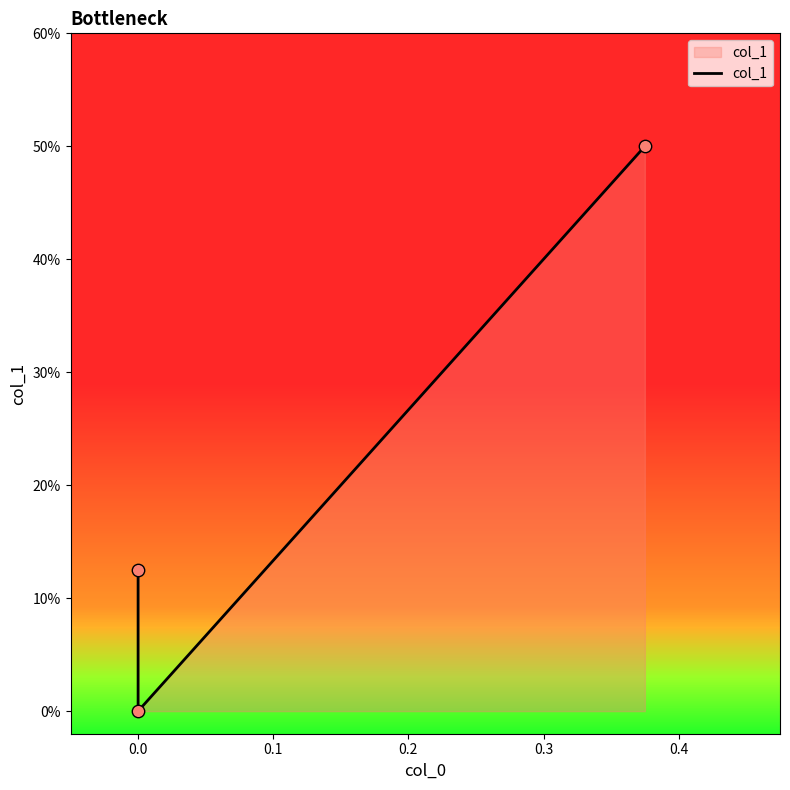

Between 0.1 and 0.0, which is larger?

0.1